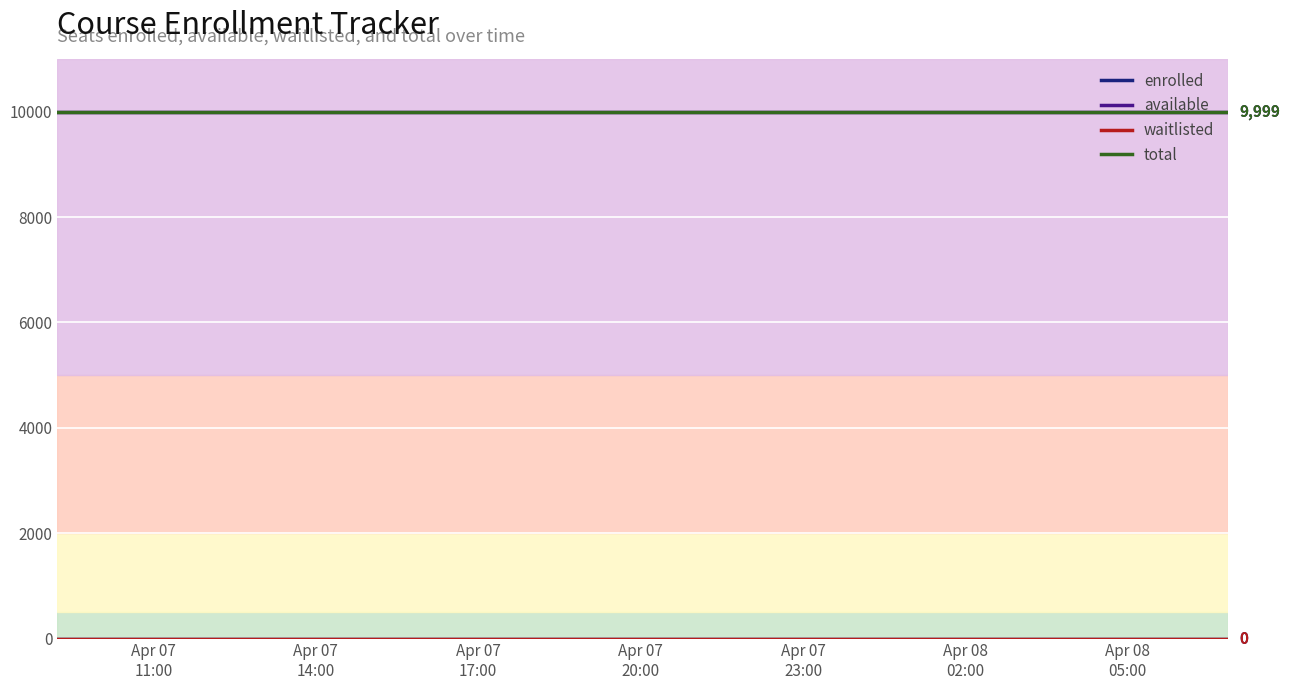

True or false: waitlisted and enrolled cross at least once.

False